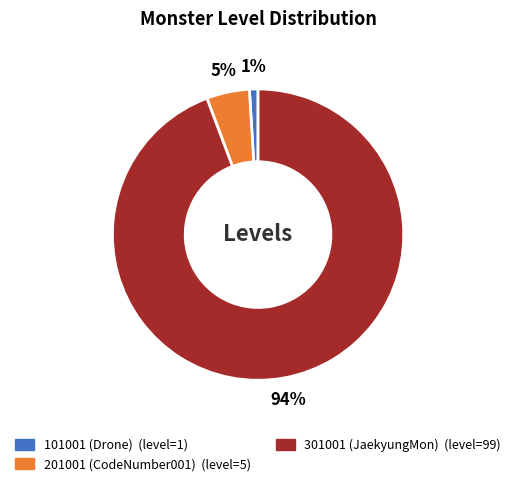

To the nearest percent, what is the difference between the 301001 and 101001 slice percentages?

93%